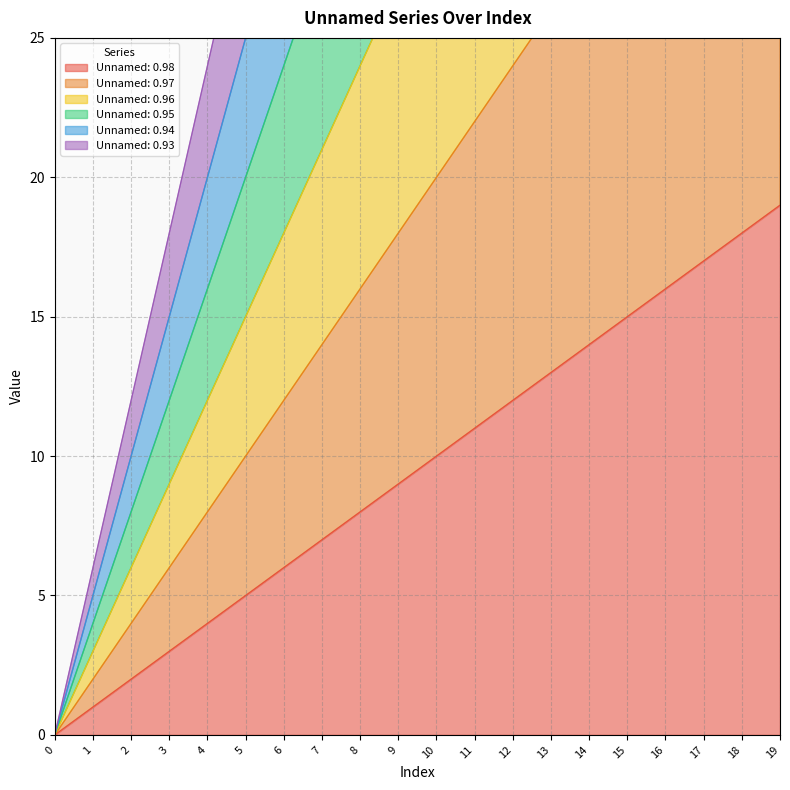

How many lines are shown in the chart?

6